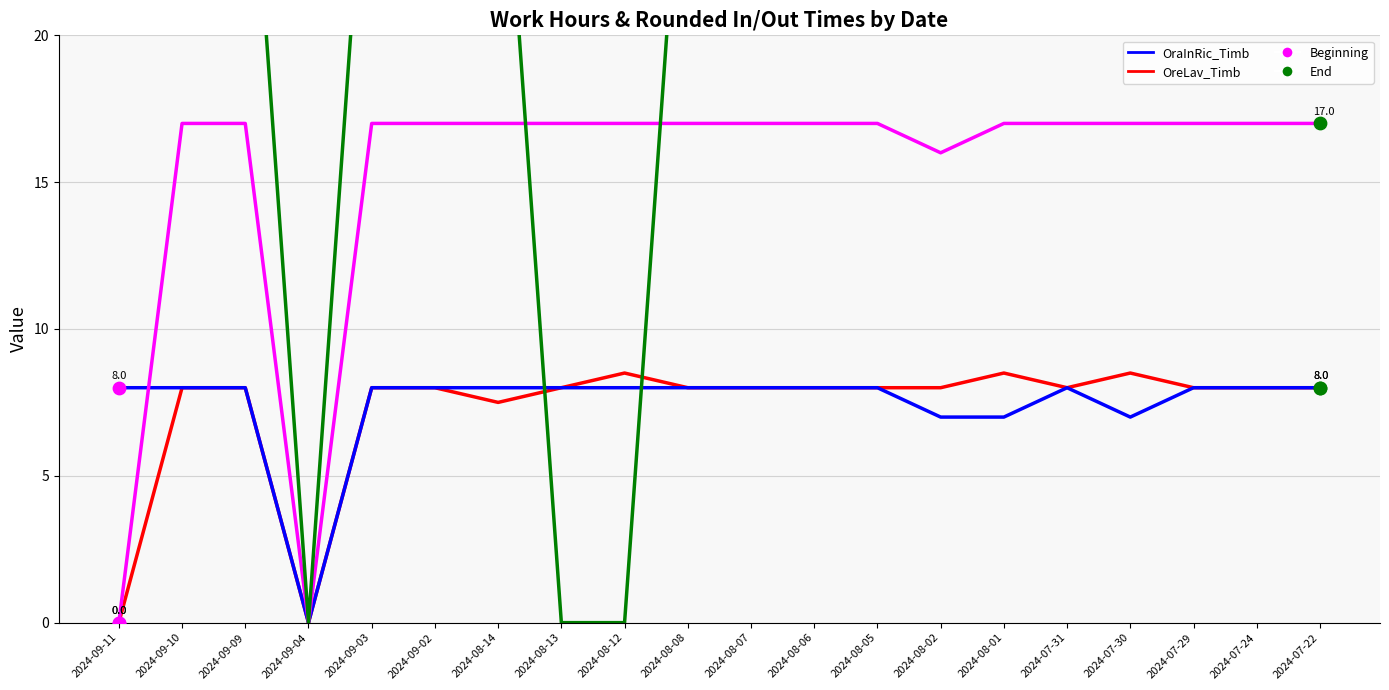

Which series contains the lowest Y value?

OreLav_Timb